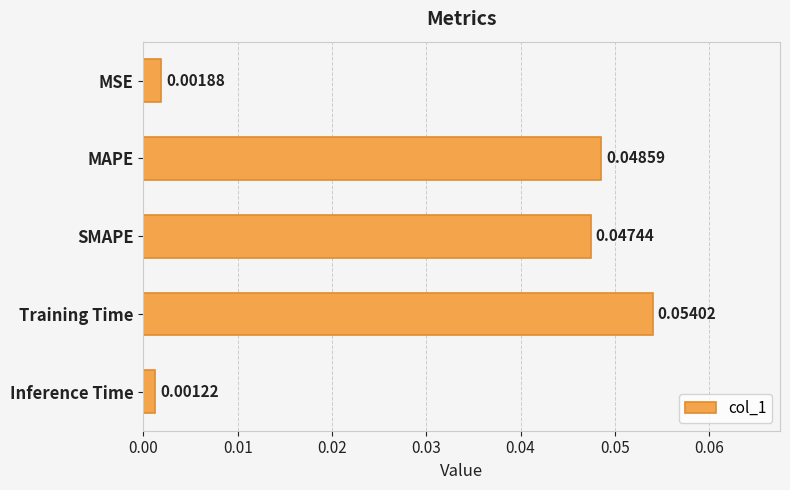

What is the label of the 5th bar from the bottom?

MSE